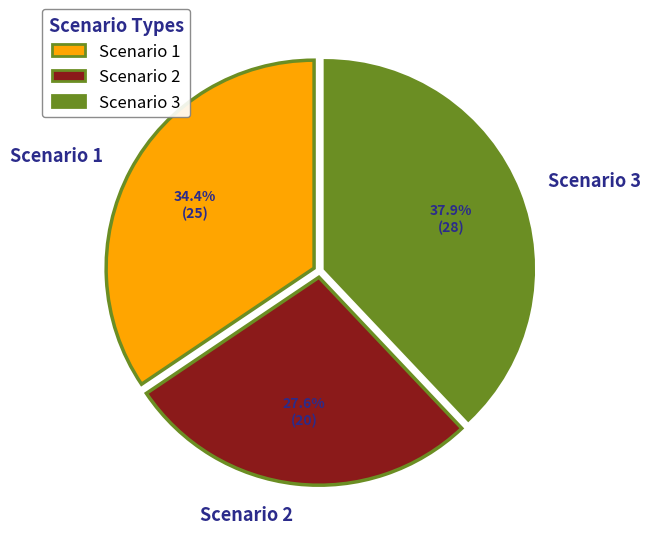

To the nearest percent, what percentage of the pie is Scenario 3?

38%